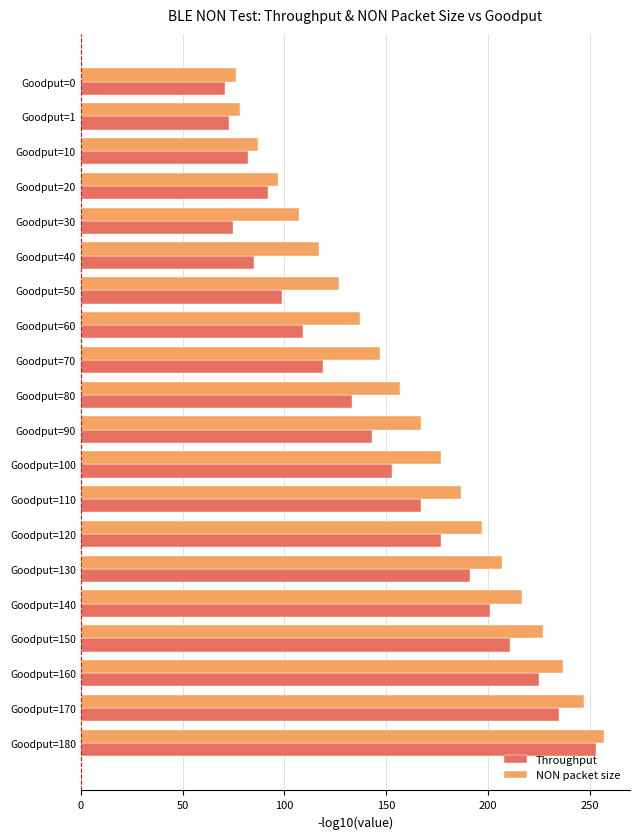

Which label corresponds to the largest value in the chart?

Goodput=180